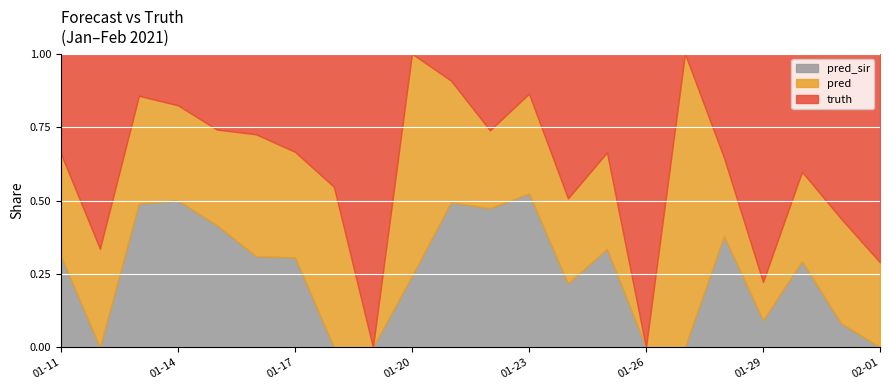

In pred_sir, how many points are higher than both neighbors (excluding endpoints)?

5